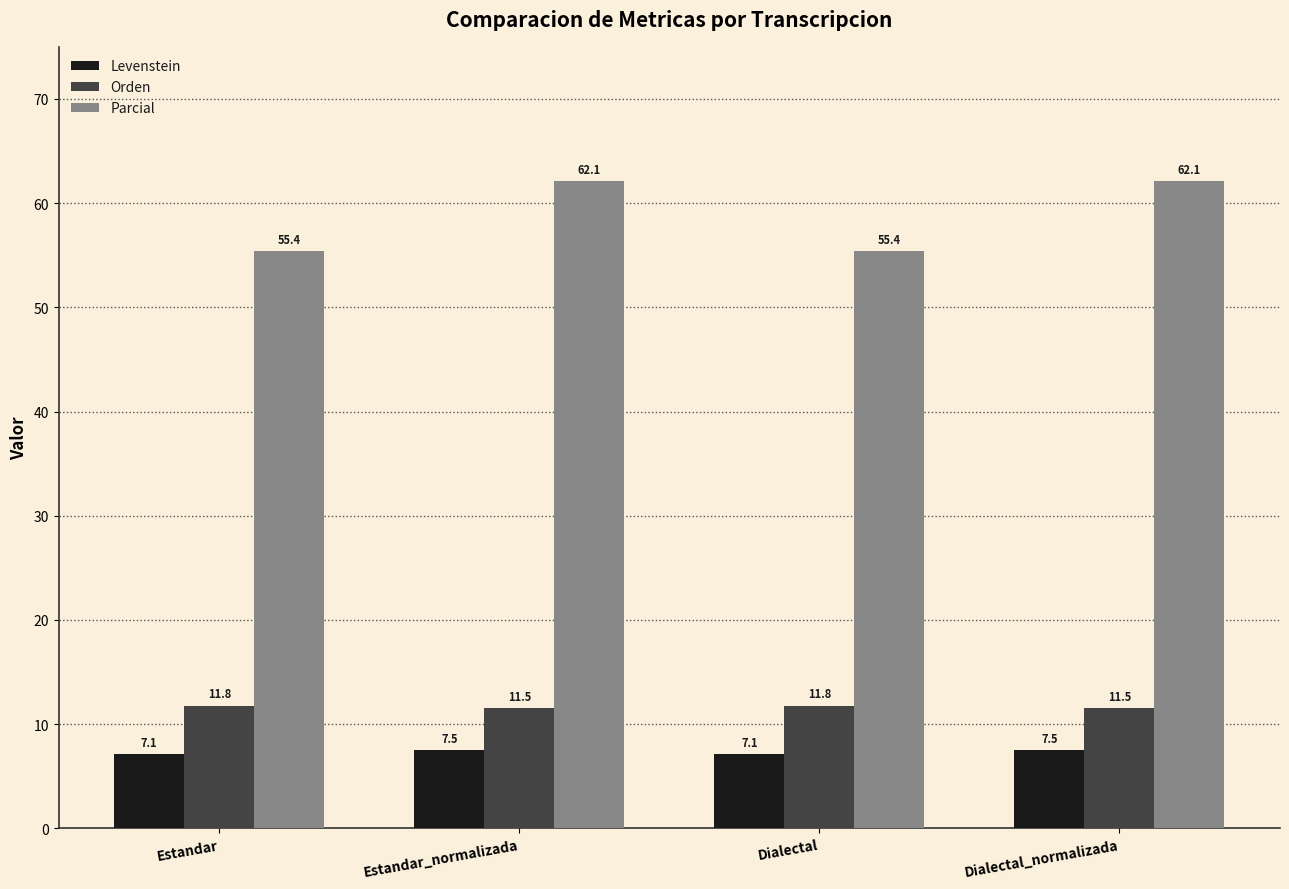

At Dialectal, list the series in order from smallest to largest.

Levenstein, Orden, Parcial